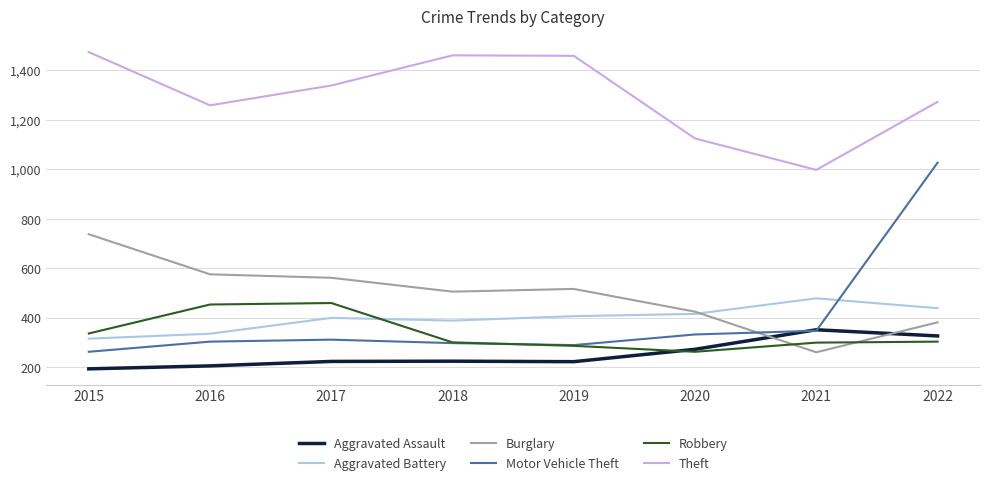

What is the spread (max minus min) of values at 2020?

862